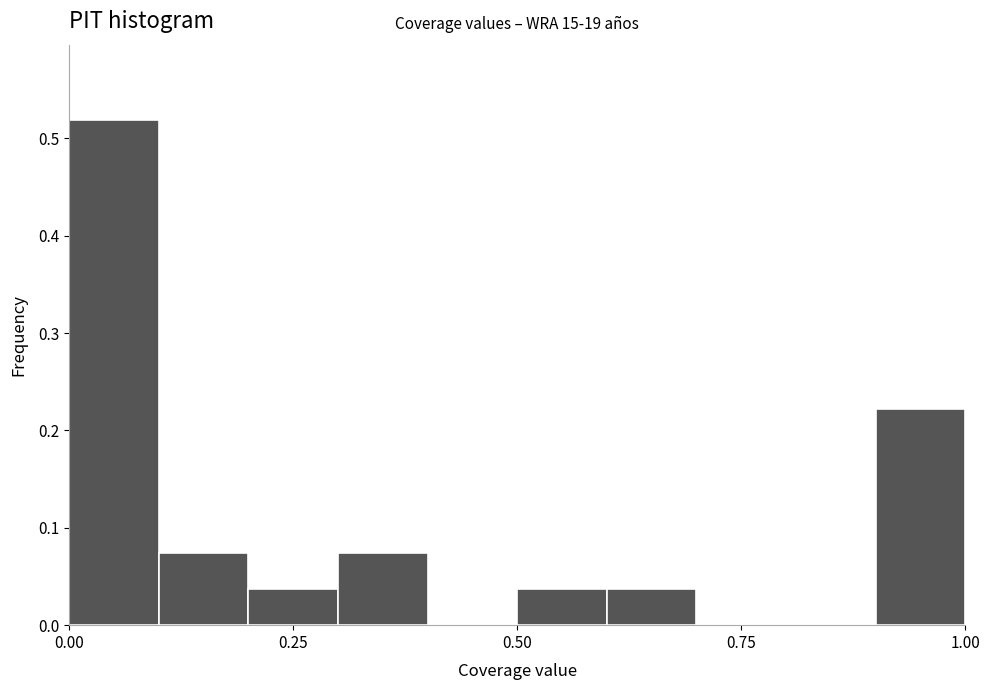

Read against the x-axis, roughly where is the centre of the tallest bar?

0.05